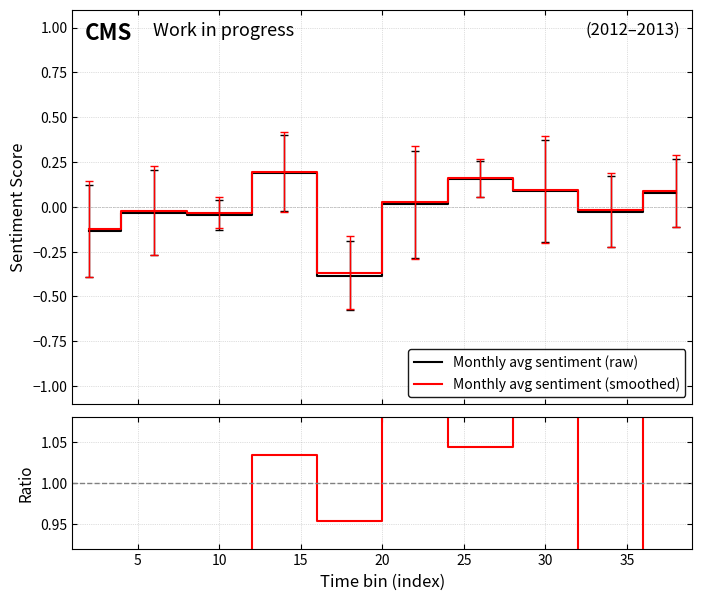

Which series has the largest range (max minus min)?

Ratio (smoothed/raw)